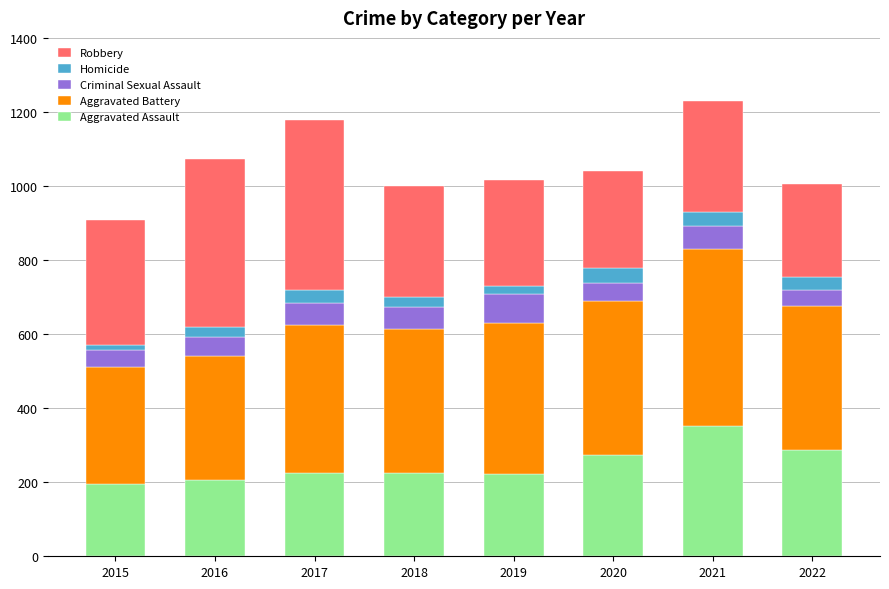

What is the total value across all series at 2022?

1006